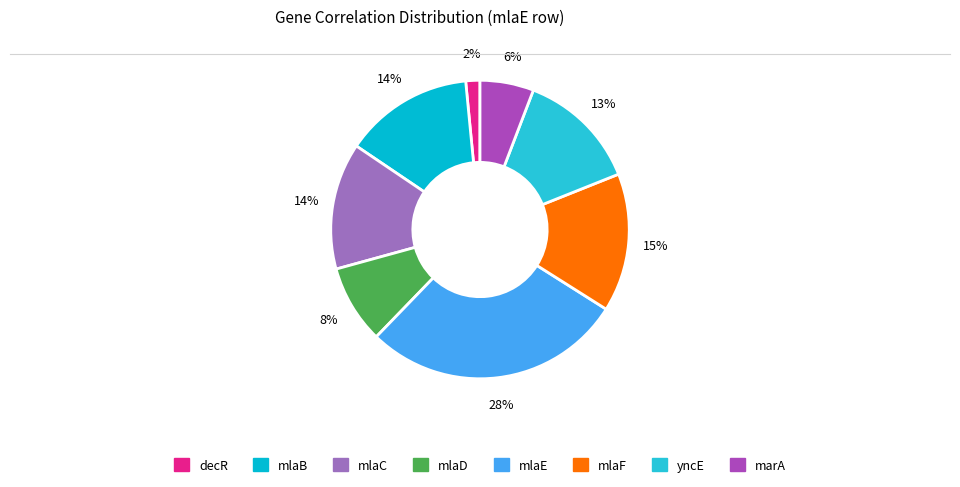

What is the largest slice in the pie chart?

mlaE